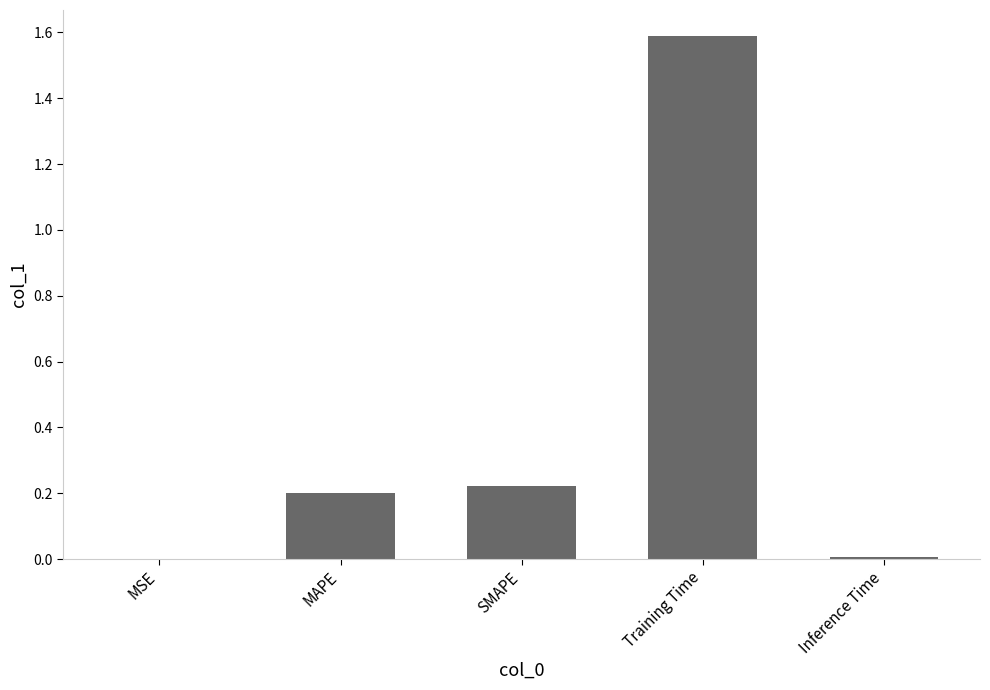

What is the change in value from MAPE to Training Time?

+1.4